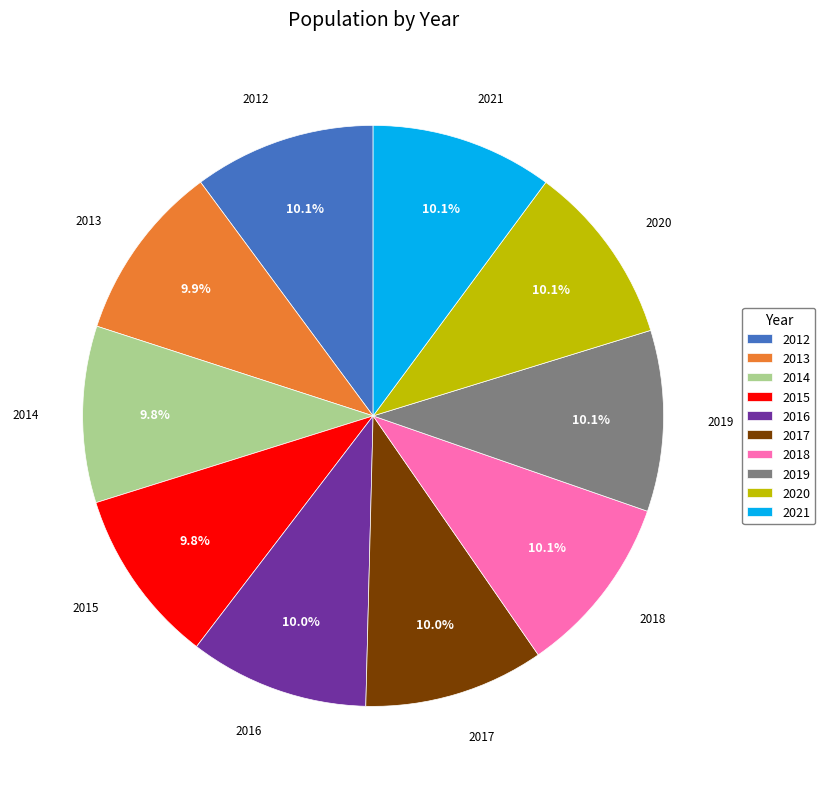

What percentage is the 2014 slice, to the nearest percent?

10%